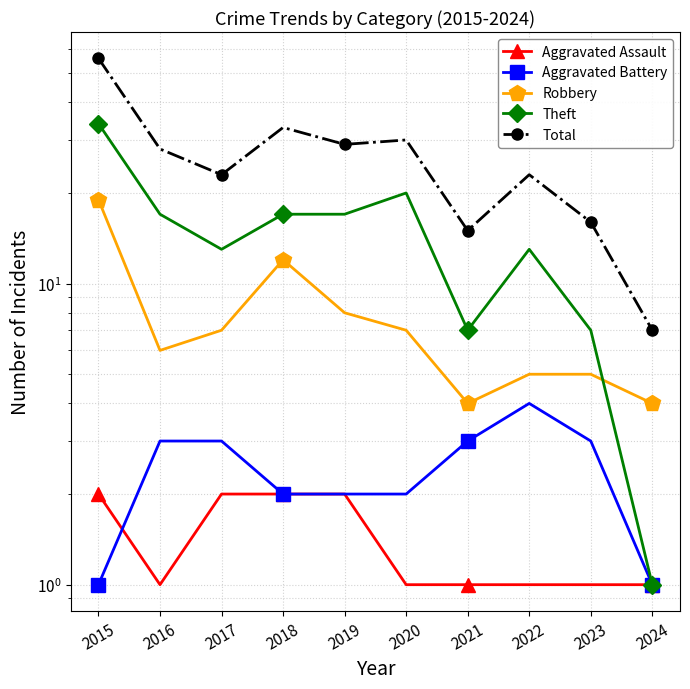

At which category does Theft reach its first local peak?

2020